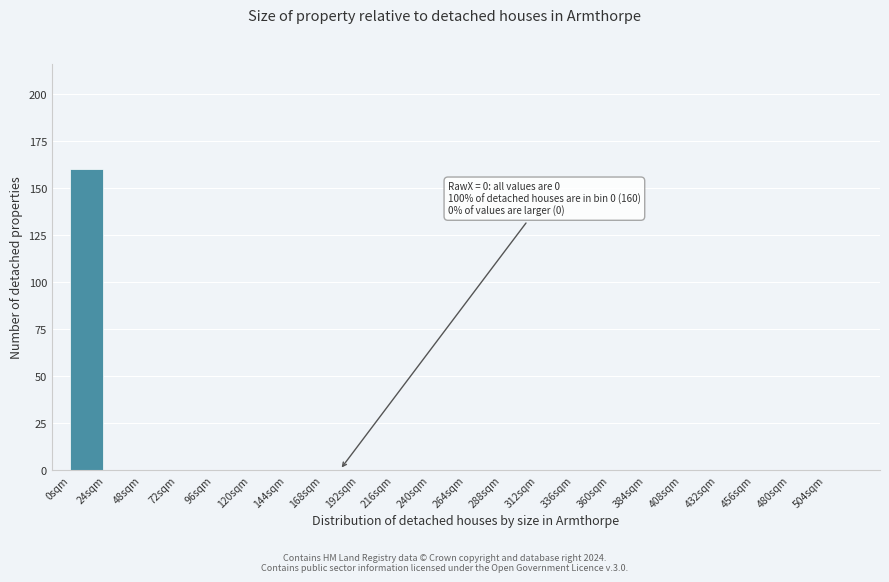

Which range on the x-axis has the tallest bar?

0 to 24